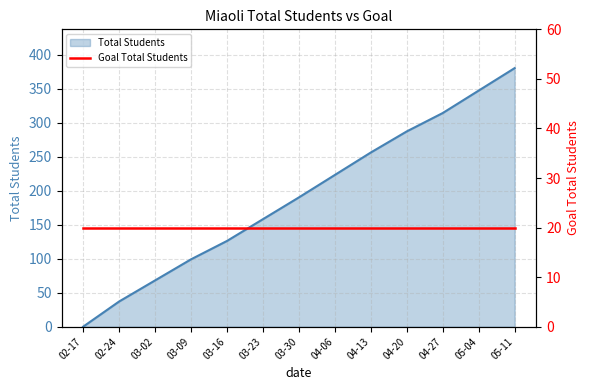

Between 04-06 and 04-20, which is larger?

04-20